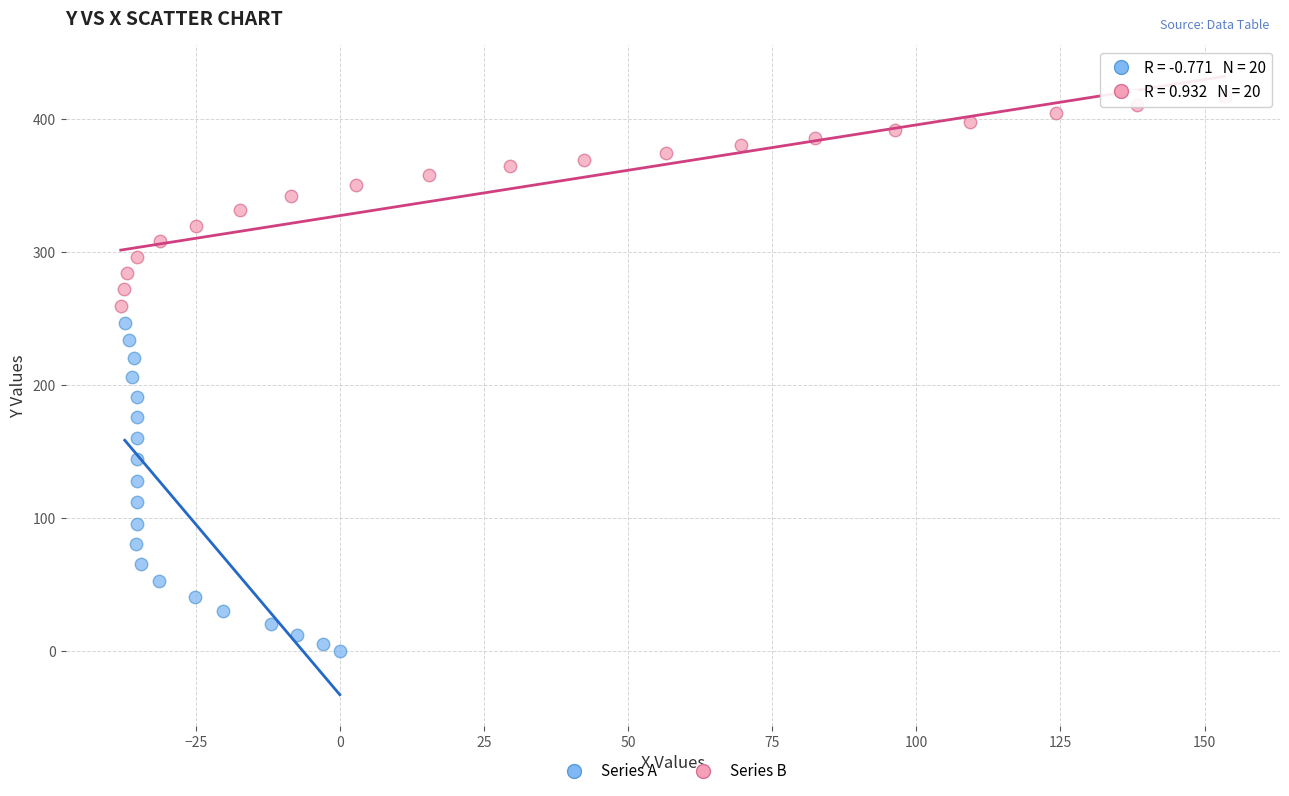

Which series reaches the maximum Y coordinate?

Series B